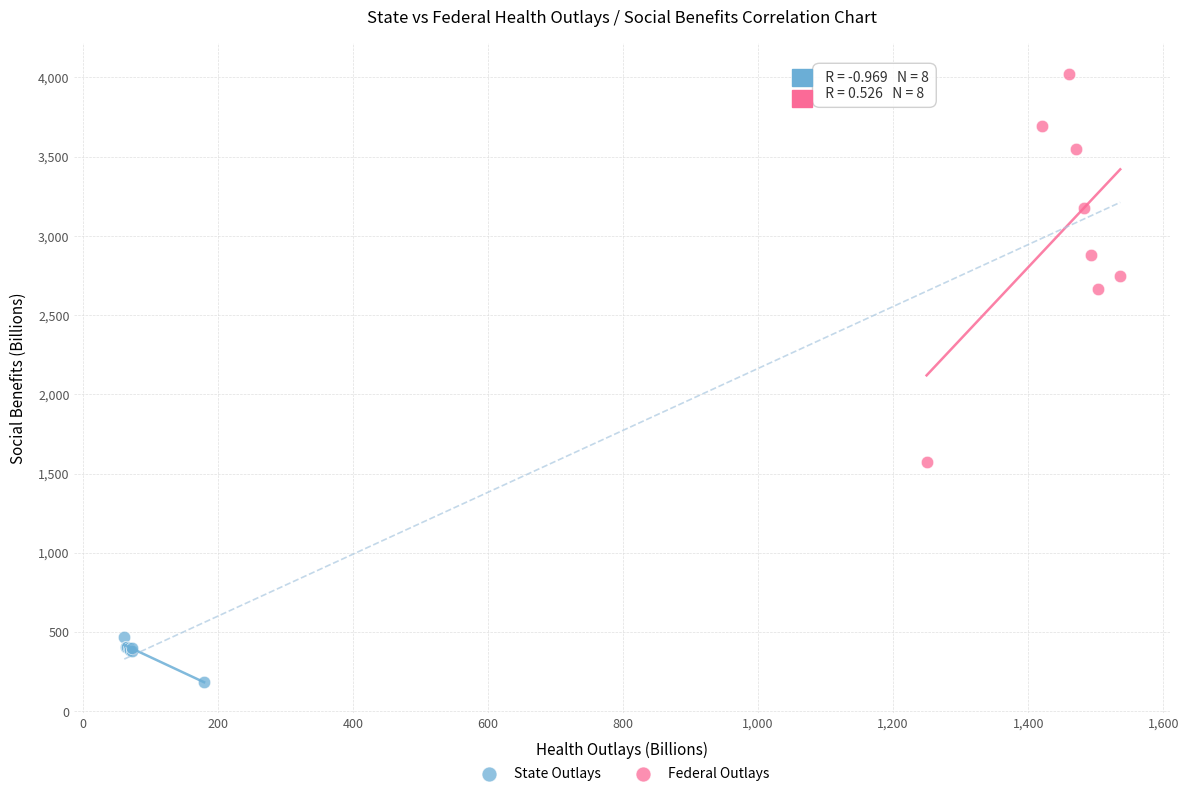

Which series reaches the maximum Y coordinate?

Federal Outlays